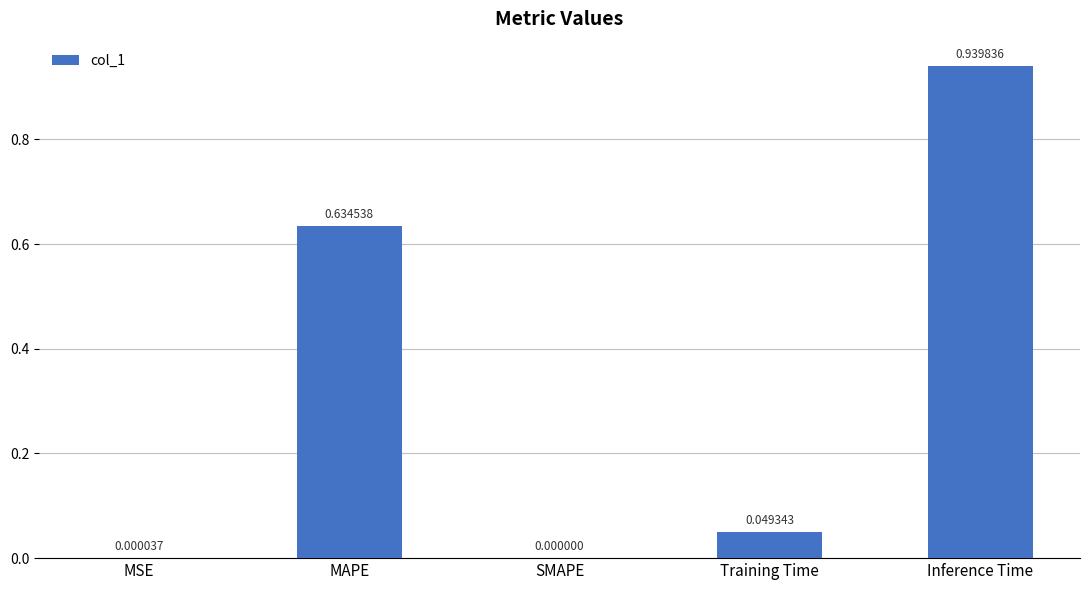

Between MSE and MAPE, which is larger?

MAPE